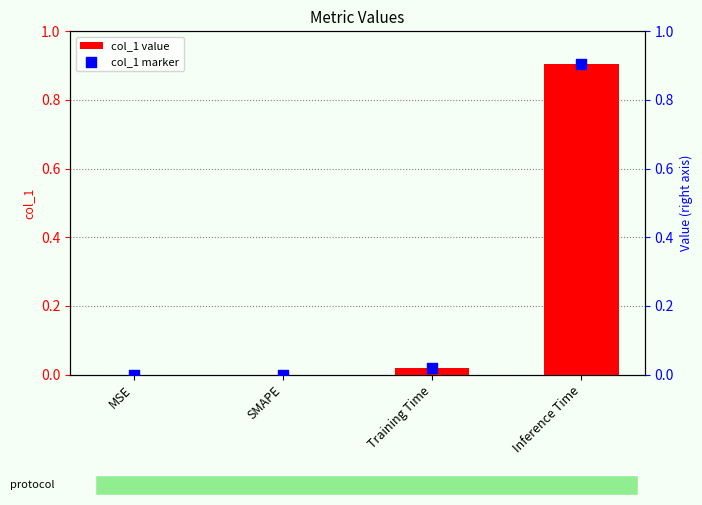

What are all the series names shown in the legend?

col_1 value, col_1 marker